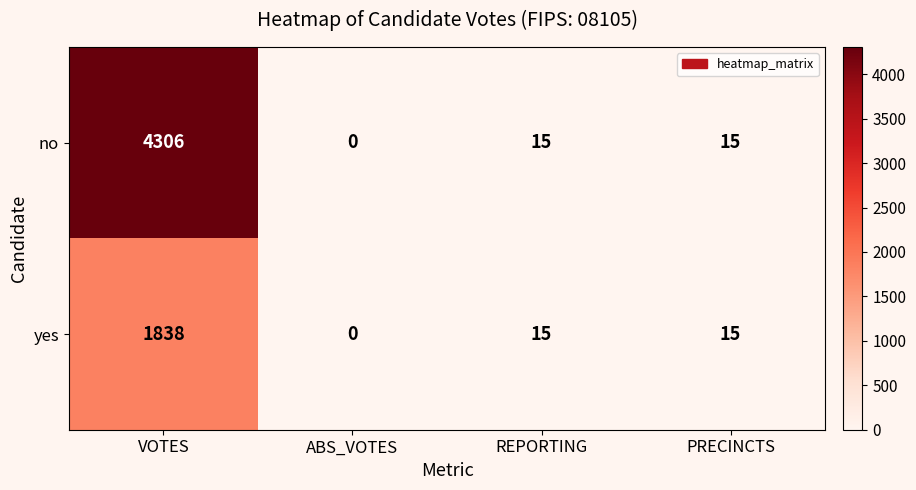

The no series shows 1741 at VOTES. True or false?

False